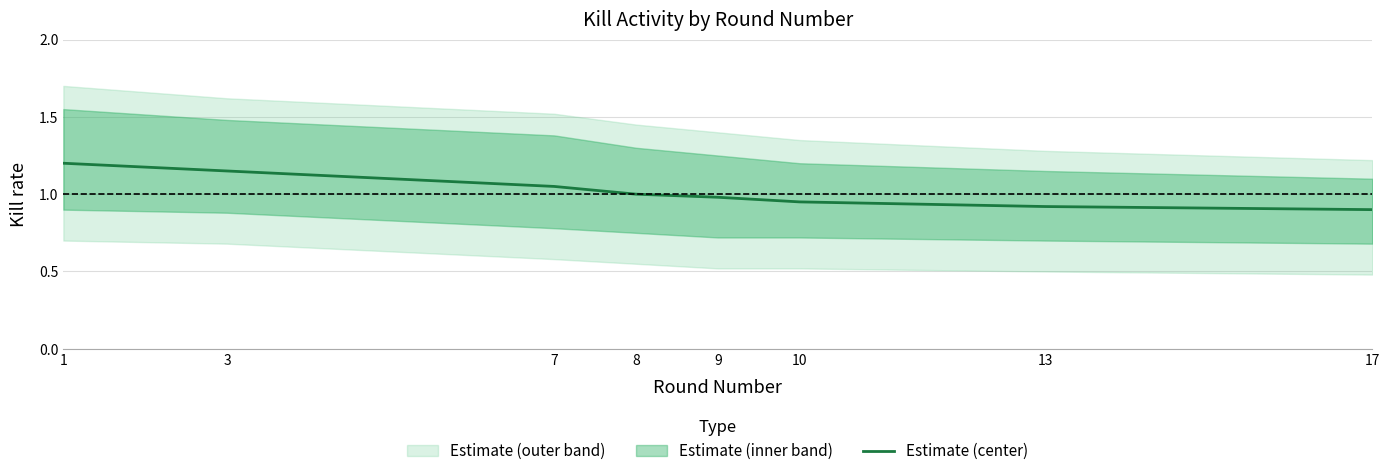

How many lines are shown in the chart?

1